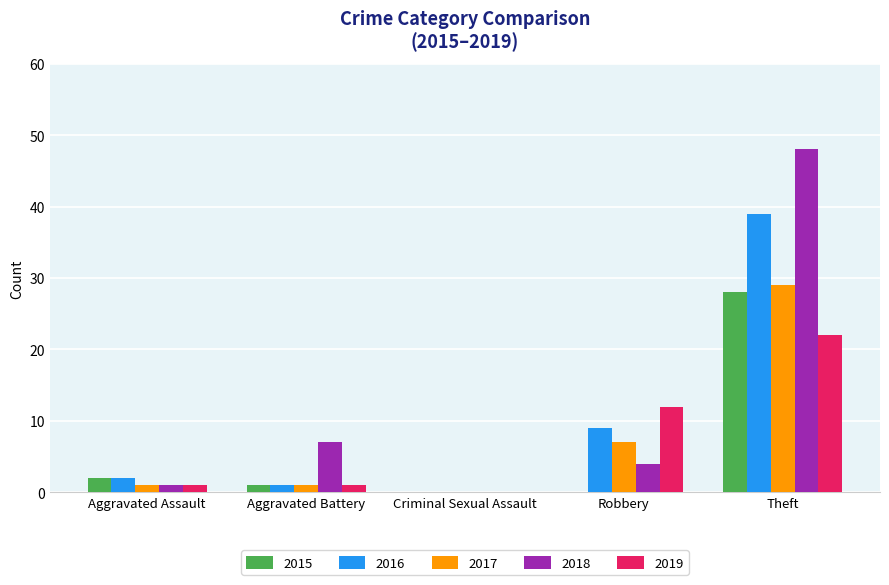

The 2016 series shows 2 at Aggravated Assault. True or false?

True